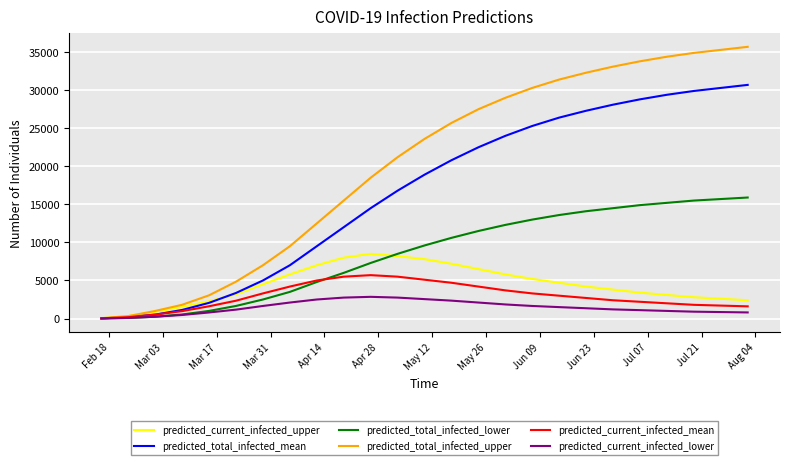

Which series has the largest total across all categories?

predicted_total_infected_upper